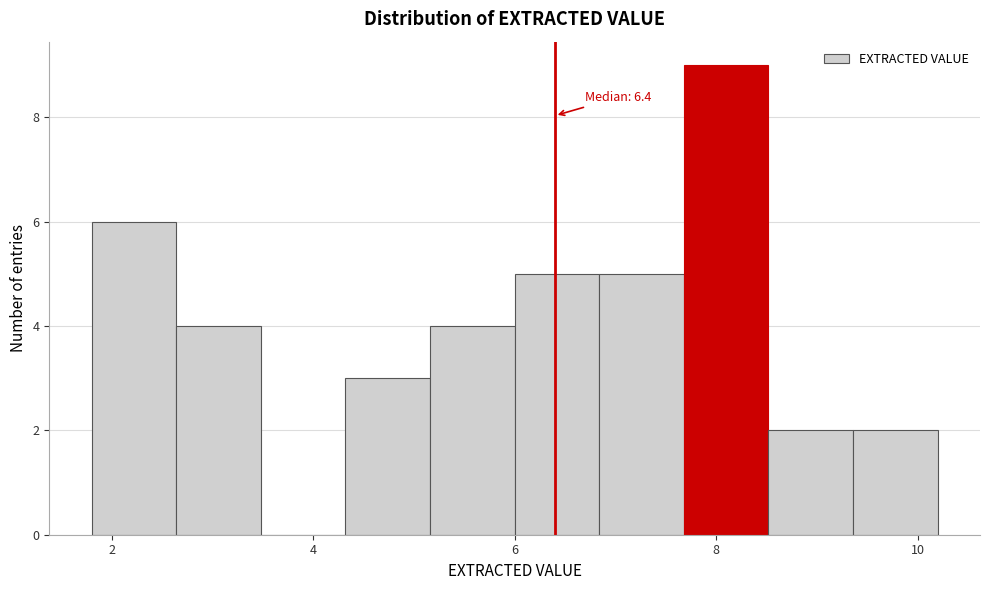

Which range on the x-axis has the tallest bar?

7.68 to 8.52